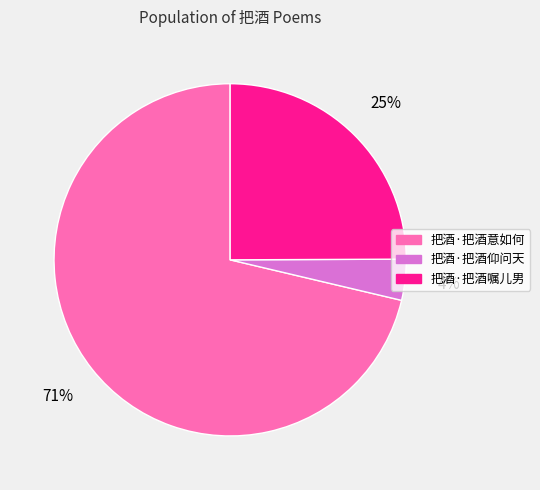

Which slice is the smallest?

把酒·把酒仰问天